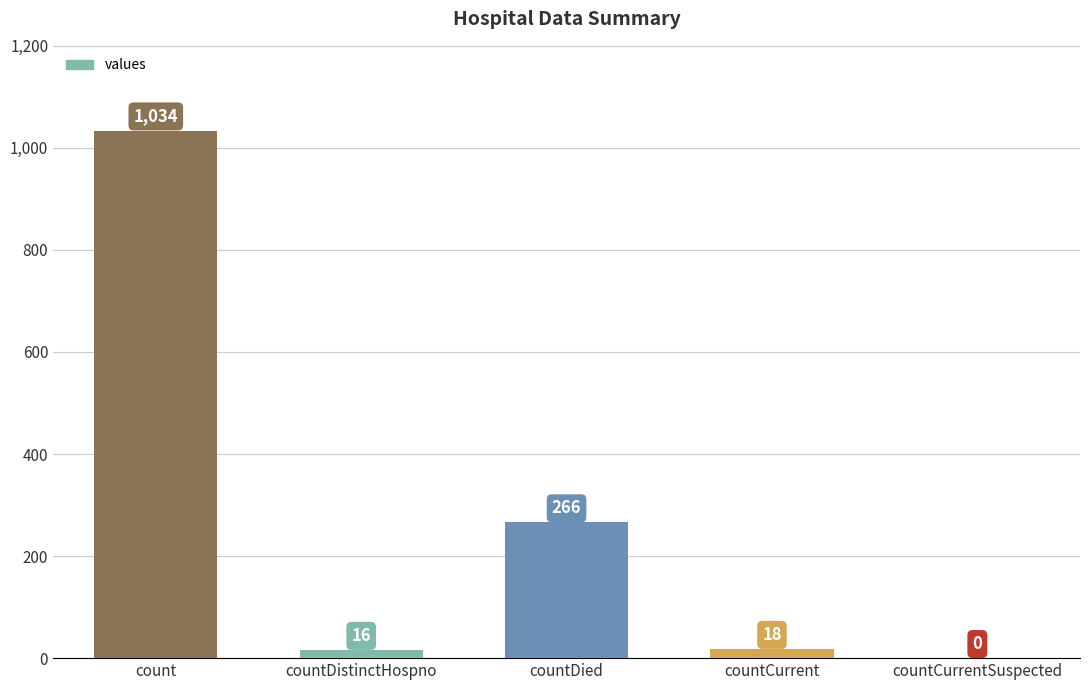

How many categories are shown in the chart?

5